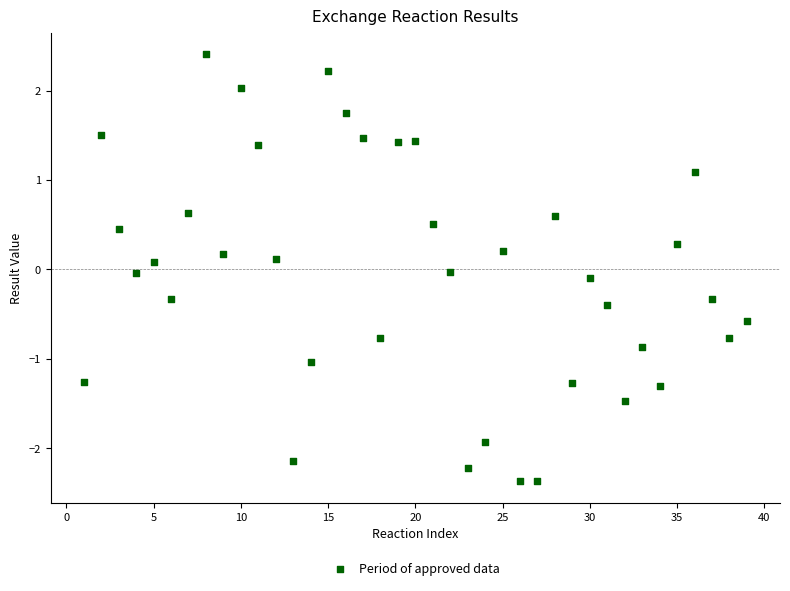

What is the range of Y values (max minus min)?

4.8